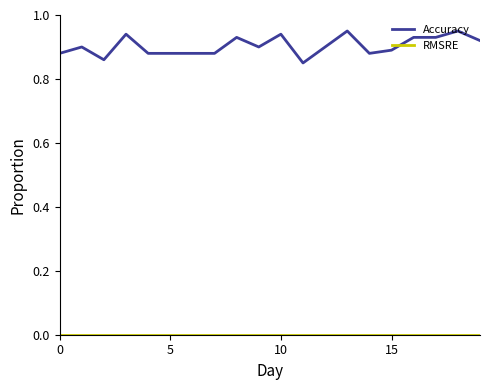

Which series has the largest total across all categories?

Accuracy